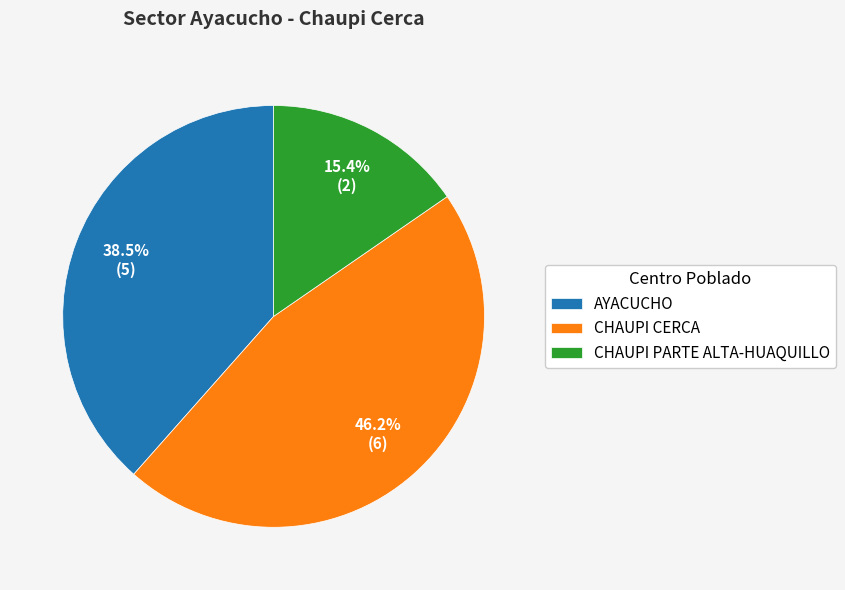

What is the ratio of the value at CHAUPI PARTE ALTA-HUAQUILLO to the value at CHAUPI CERCA?

0.3